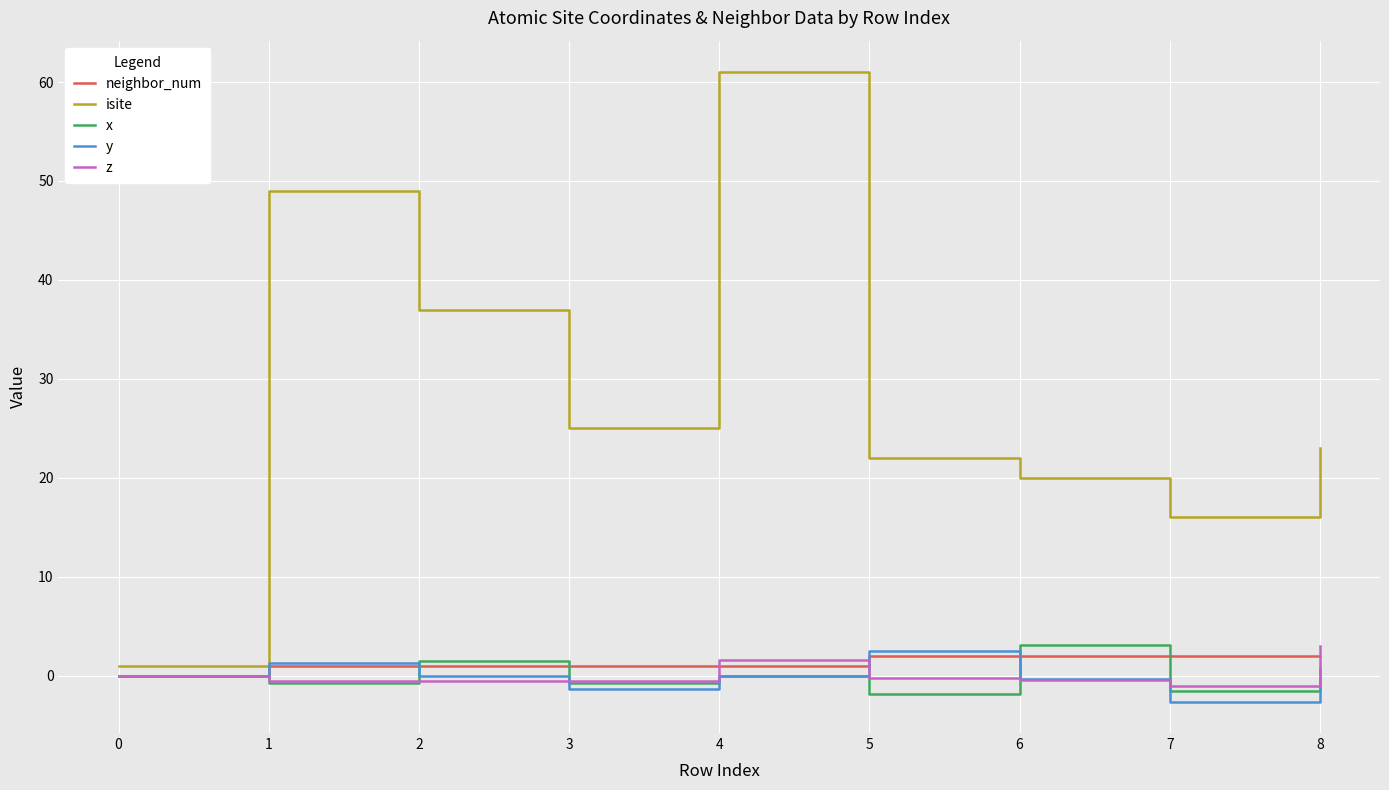

What is the lowest value of the x series?

-1.8